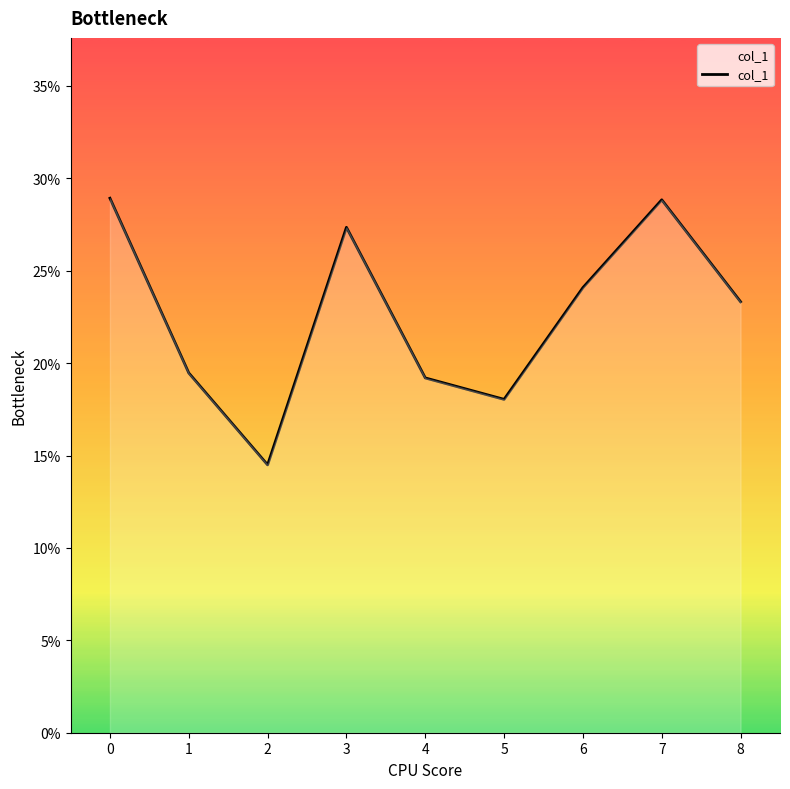

Does the chart have visible grid lines?

No